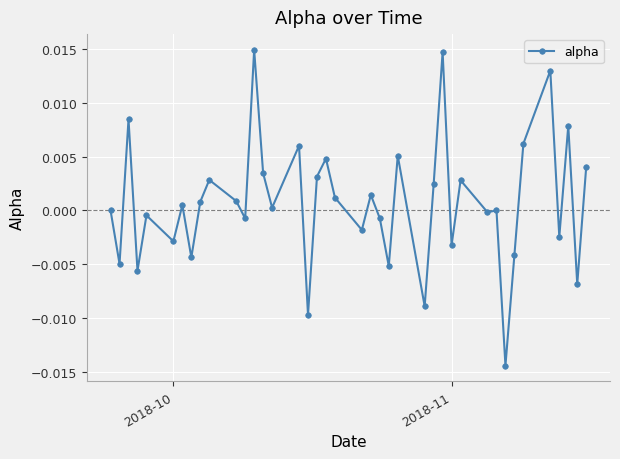

True or false: the data has more than 1 interior local peaks.

True